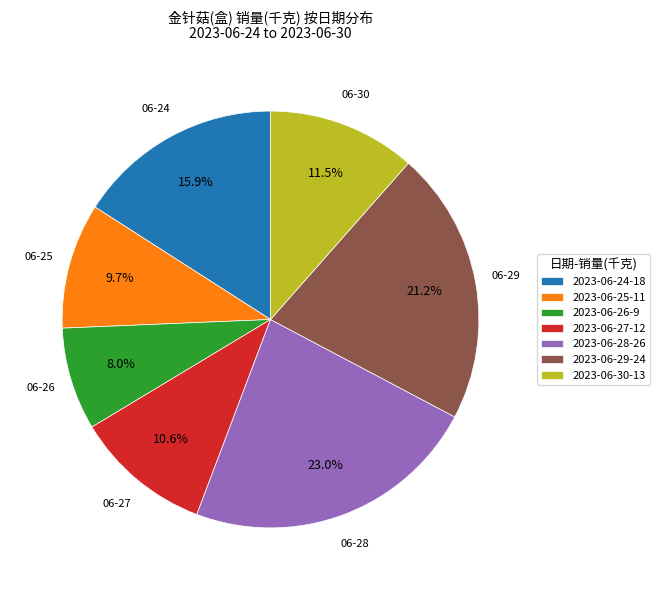

How many slices are in this pie chart?

7